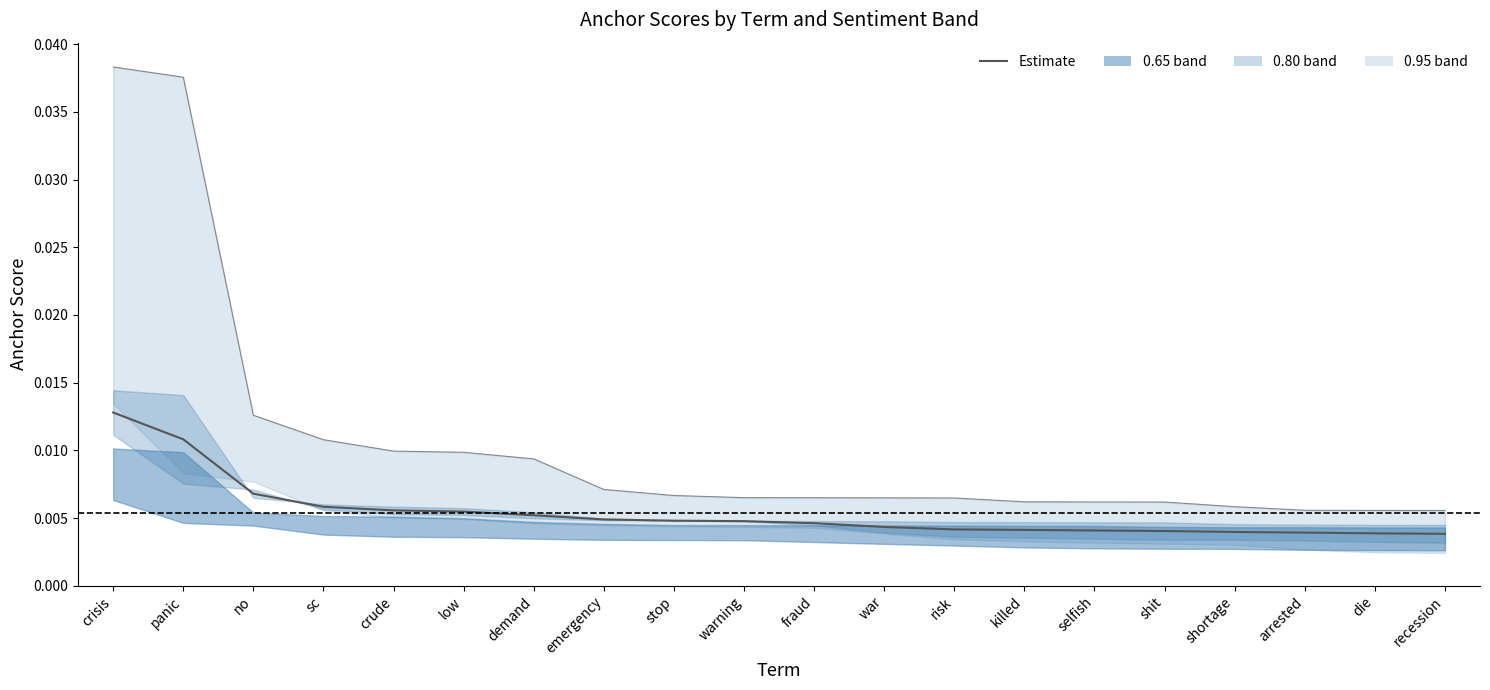

True or false: the data shows 0.0 at shortage.

True